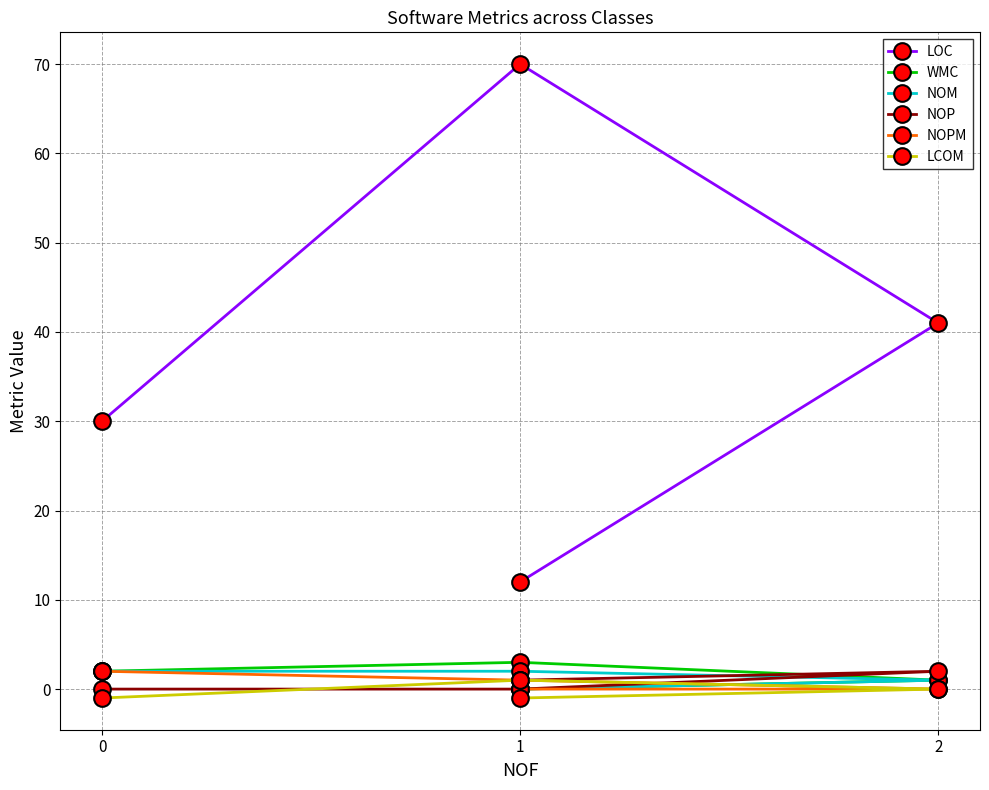

Read the WMC value at 1.

3